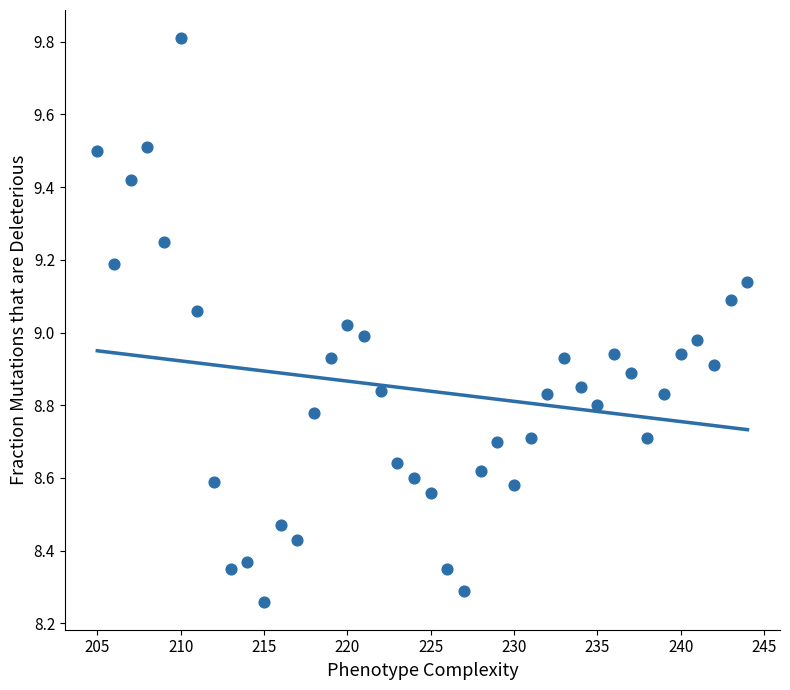

What is the range of X values (max minus min)?

39.0